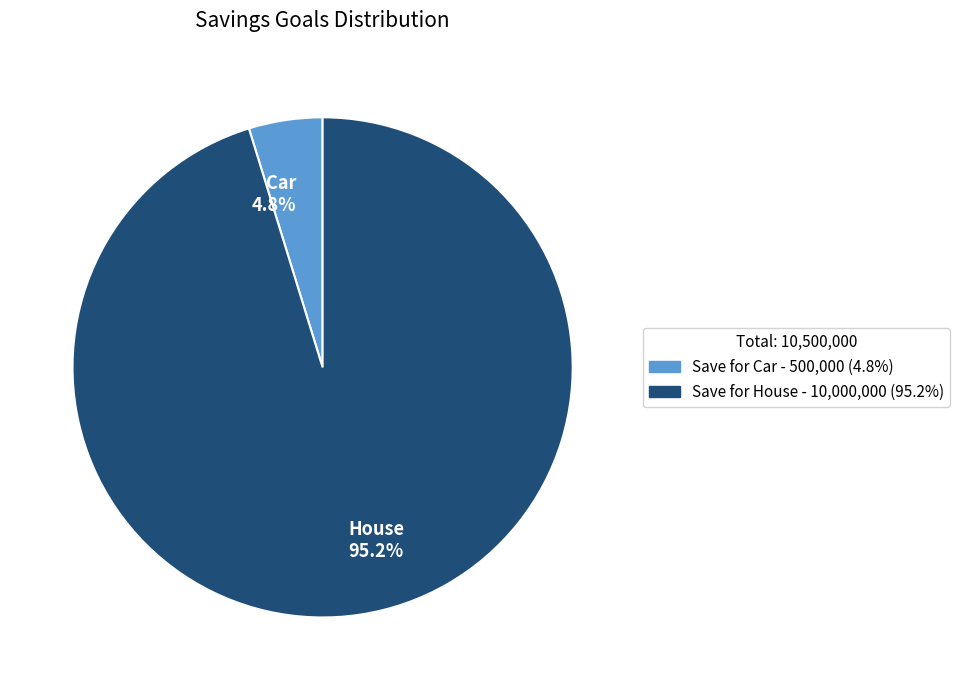

The Save for Car slice represents 5% of the pie. True or false?

True